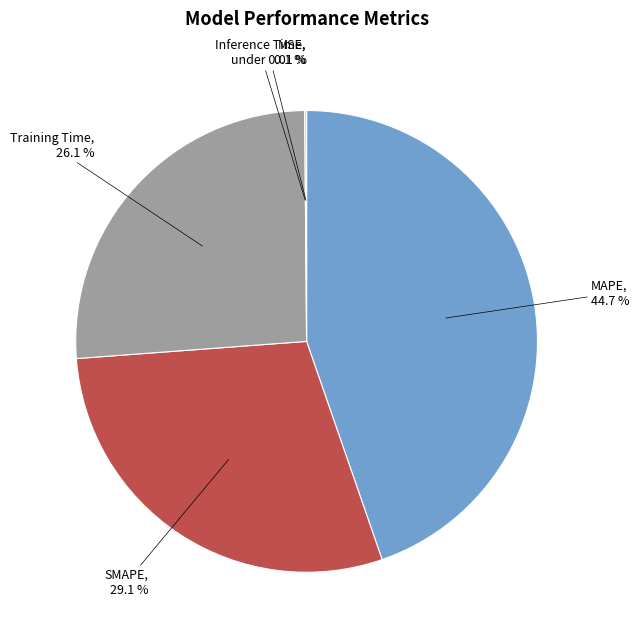

True or false: MAPE accounts for 58% of the total.

False